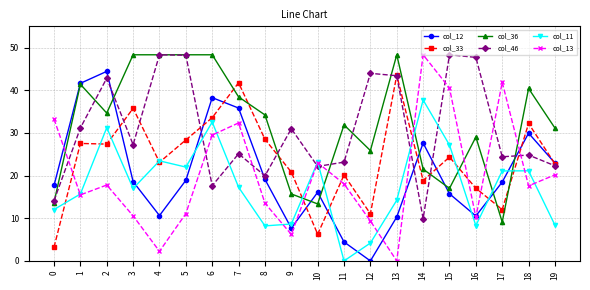

How many values in the col_46 series exceed 27?

10